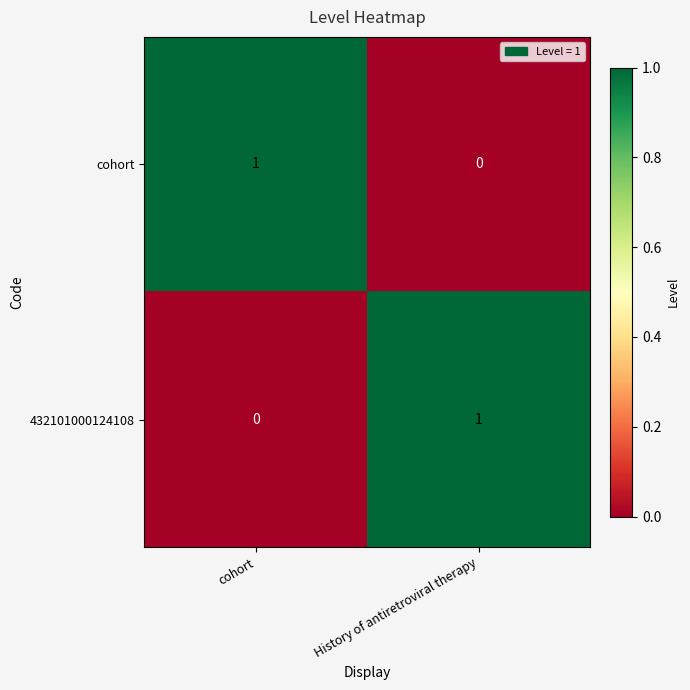

How many data points does each series have?

2